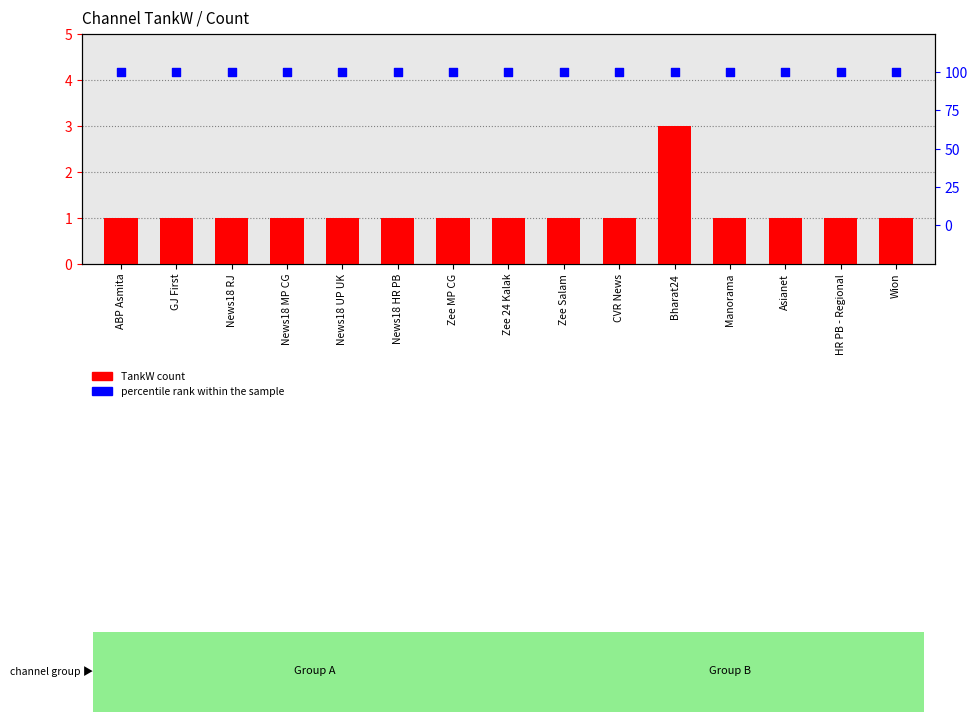

What is the total value across all series at Bharat24?

103